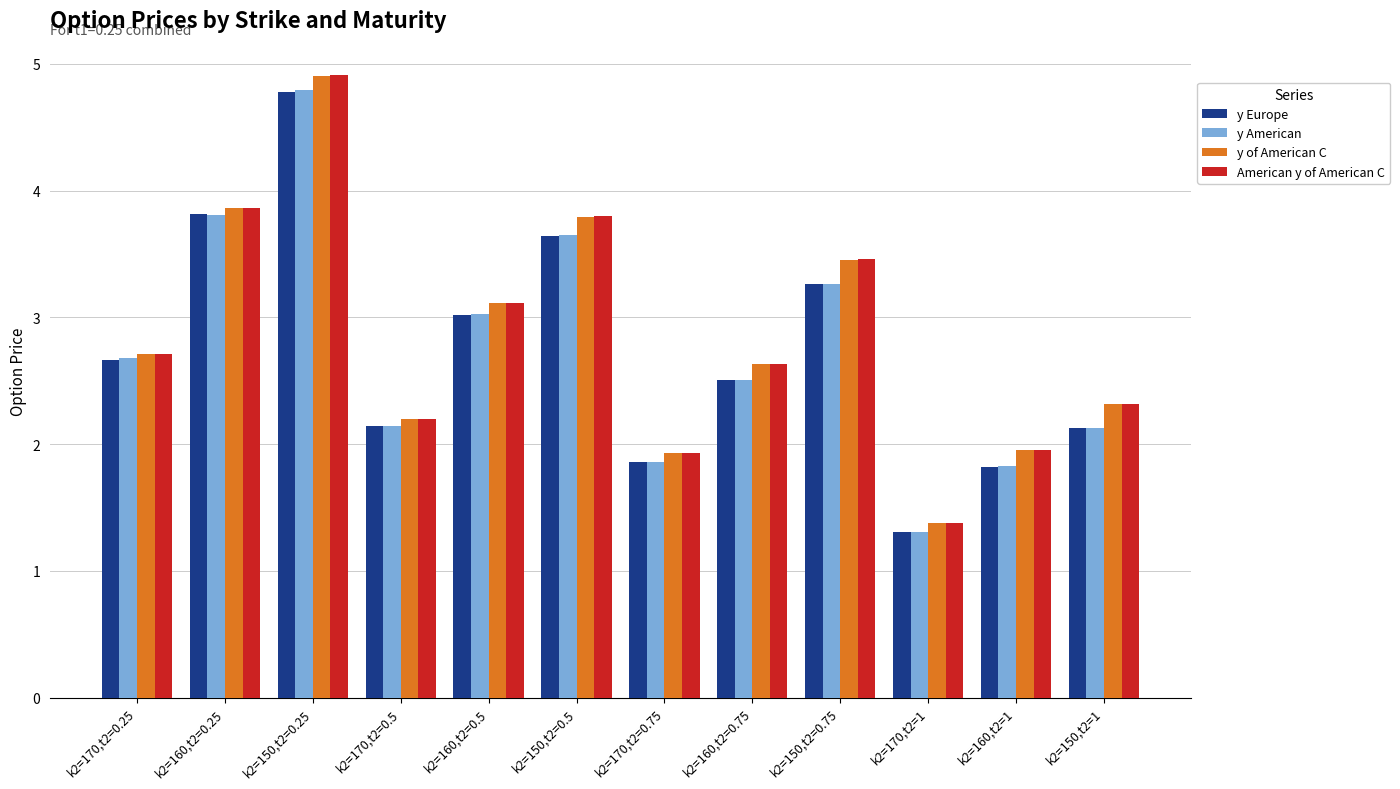

Reading left to right, what are all the values shown in this chart?

y Europe: 2.7	3.8	4.8	2.1	3.0	3.6	1.9	2.5	3.3	1.3	1.8	2.1
y American: 2.7	3.8	4.8	2.1	3.0	3.6	1.9	2.5	3.3	1.3	1.8	2.1
y of American C: 2.7	3.9	4.9	2.2	3.1	3.8	1.9	2.6	3.5	1.4	2.0	2.3
American y of American C: 2.7	3.9	4.9	2.2	3.1	3.8	1.9	2.6	3.5	1.4	2.0	2.3